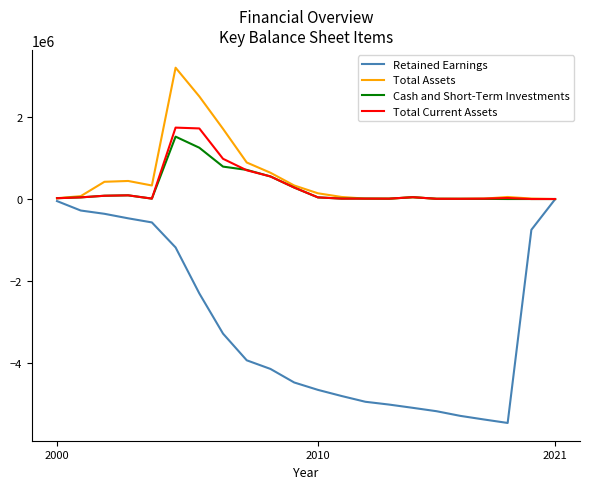

Which series has the widest spread of values?

Retained Earnings